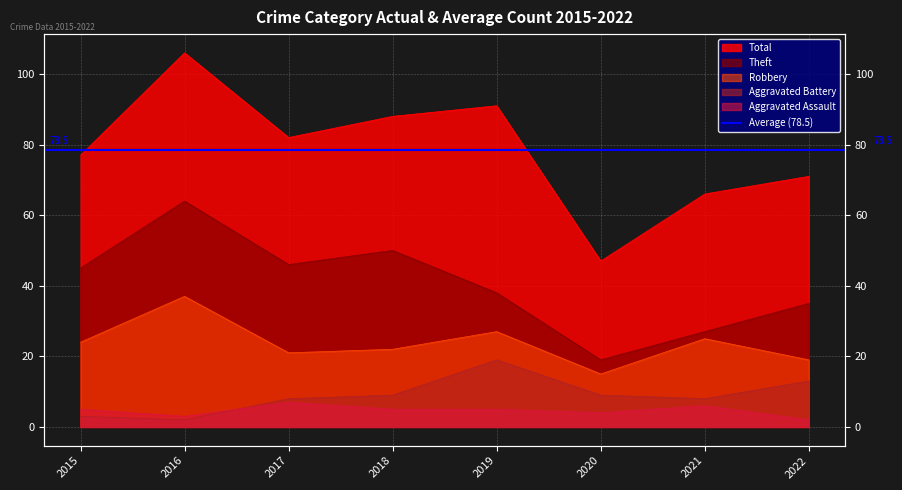

Is the value of Robbery at 2022 greater than the value of Aggravated Assault at 2019?

Yes